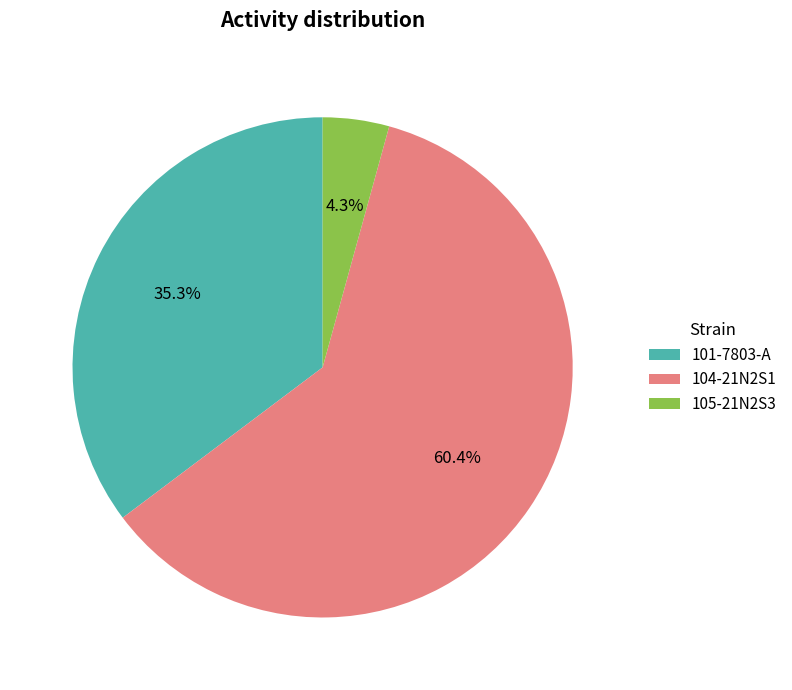

Rank the categories by value from lowest to highest.

105-21N2S3, 101-7803-A, 104-21N2S1